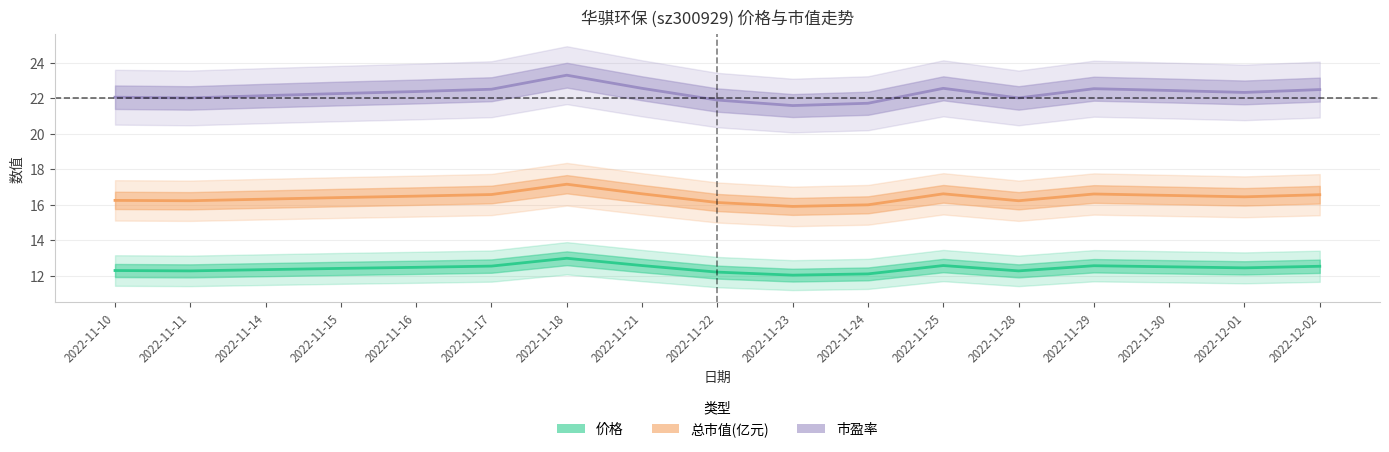

True or false: 市盈率 has a value of 29.6 at 2022-12-02.

False